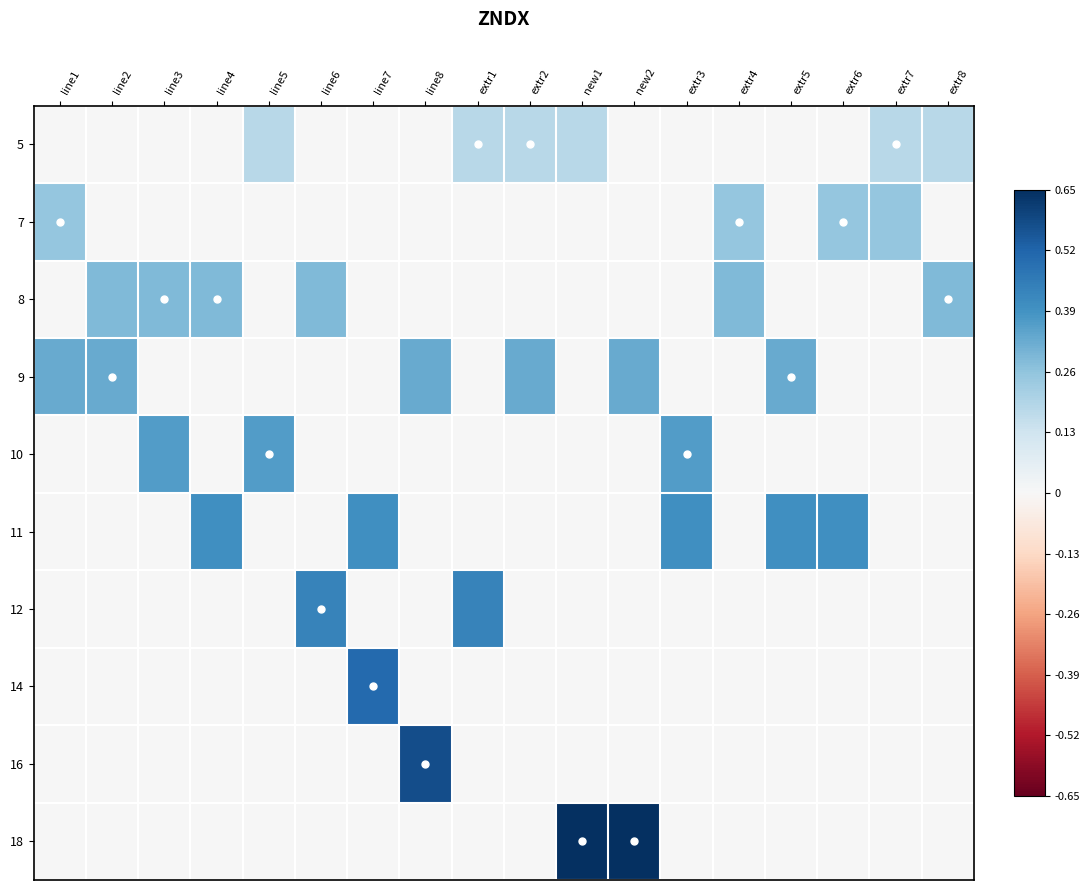

What is the difference between the highest and lowest values at line1?

0.3